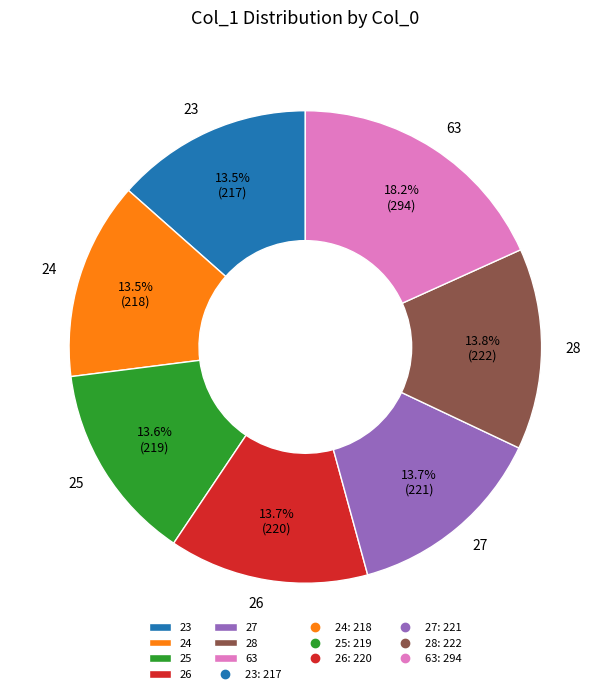

Between 63 and 25, which is larger?

63